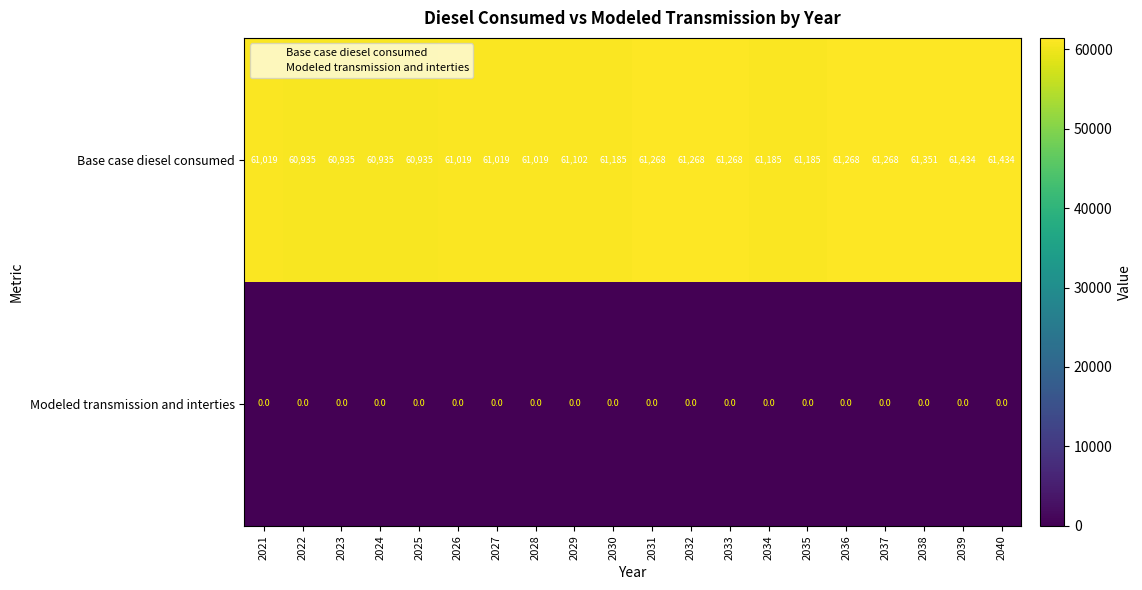

Which series has the largest range (max minus min)?

Base case diesel consumed